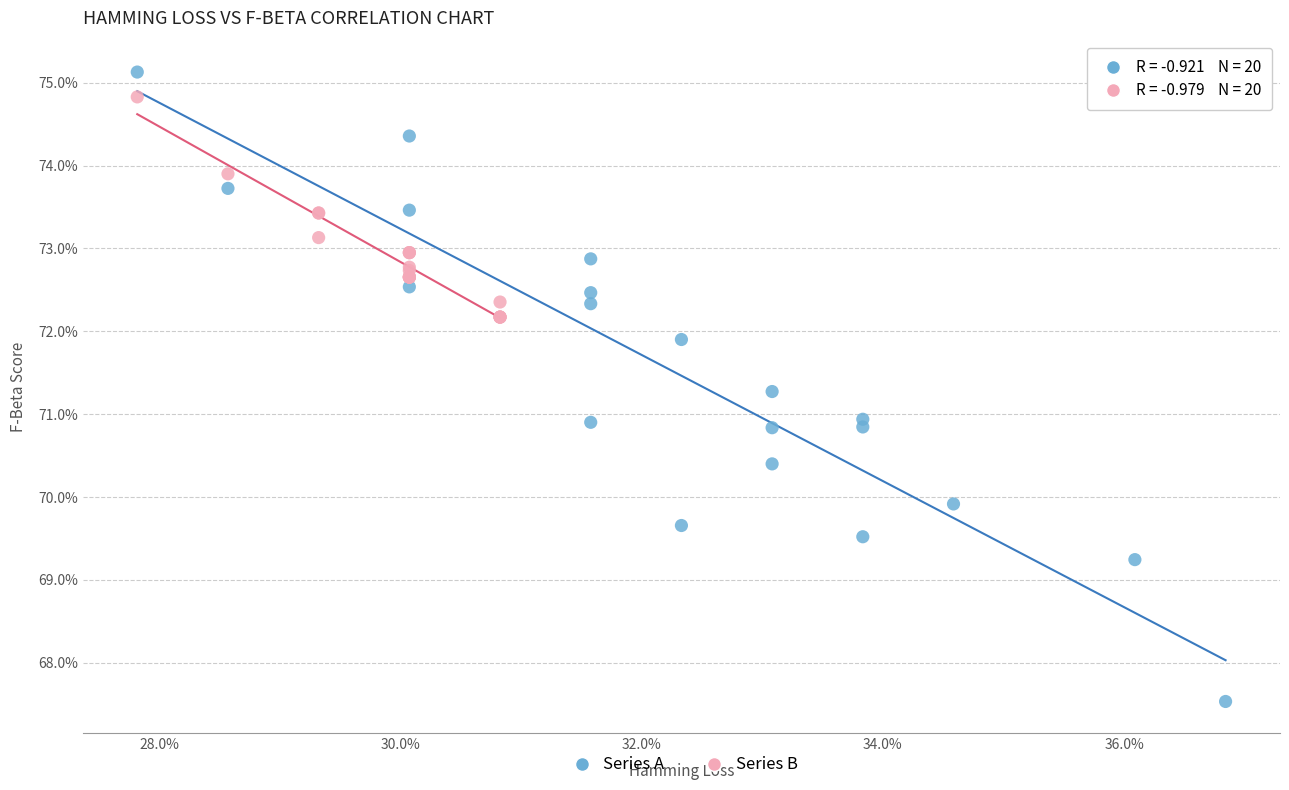

Which series reaches the maximum Y coordinate?

Series A